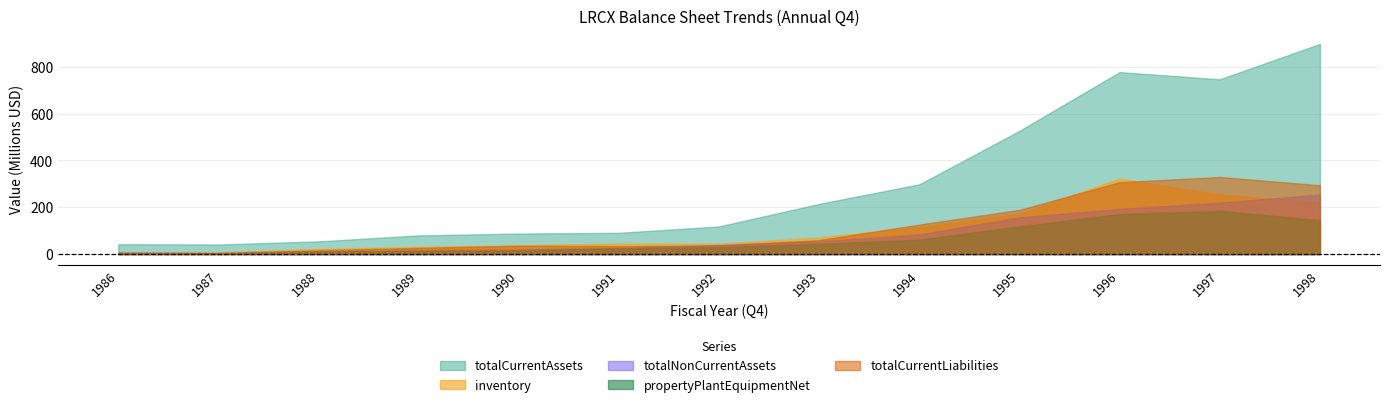

At which label is totalCurrentLiabilities closest to 166953000?

1995